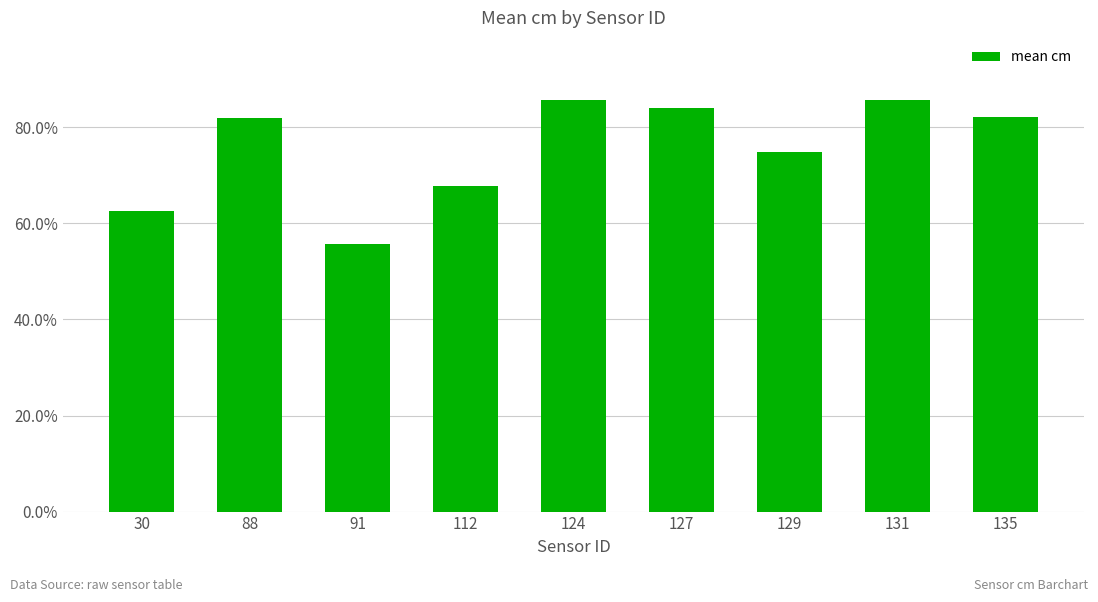

What is the sum of all values?

6.8